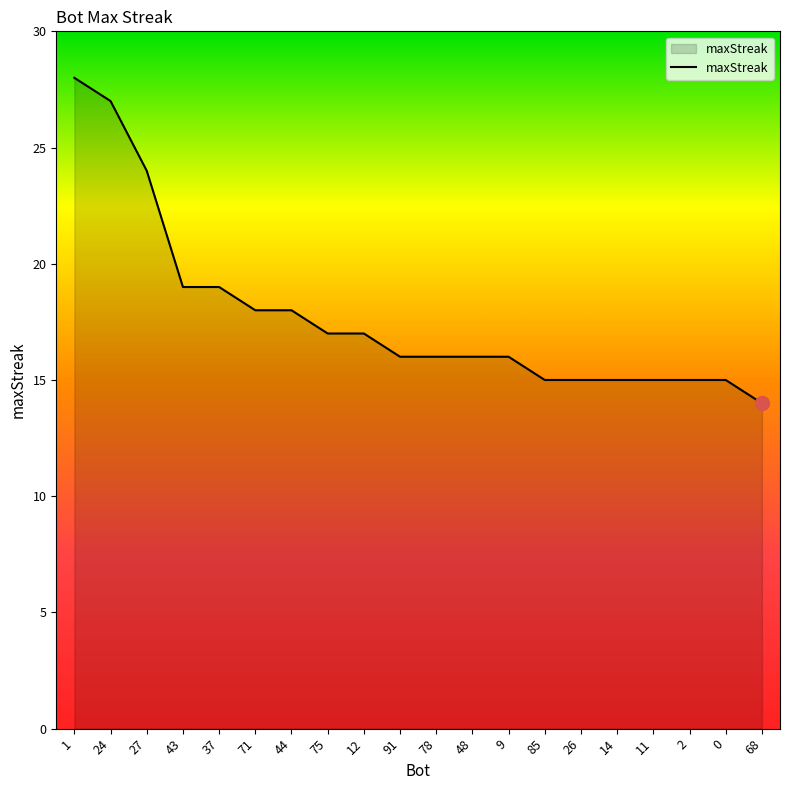

What position from the right is 43?

17